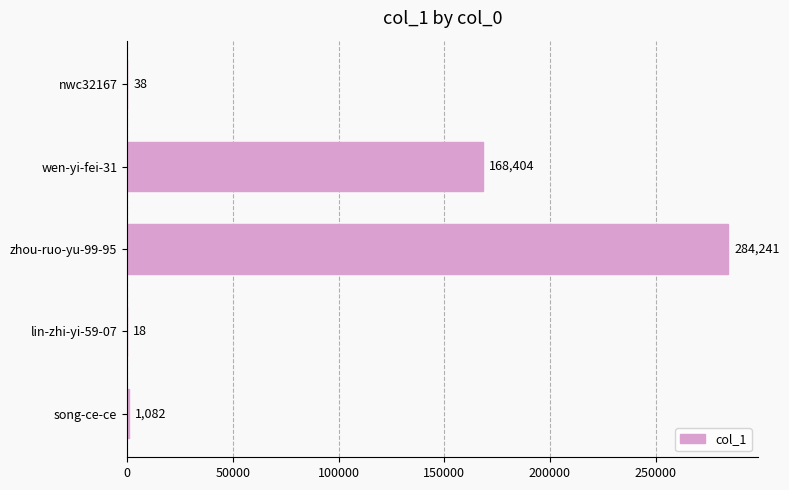

Reading bottom to top, what are all the values shown in this chart?

song-ce-ce=1082	lin-zhi-yi-59-07=18	zhou-ruo-yu-99-95=284241	wen-yi-fei-31=168404	nwc32167=38